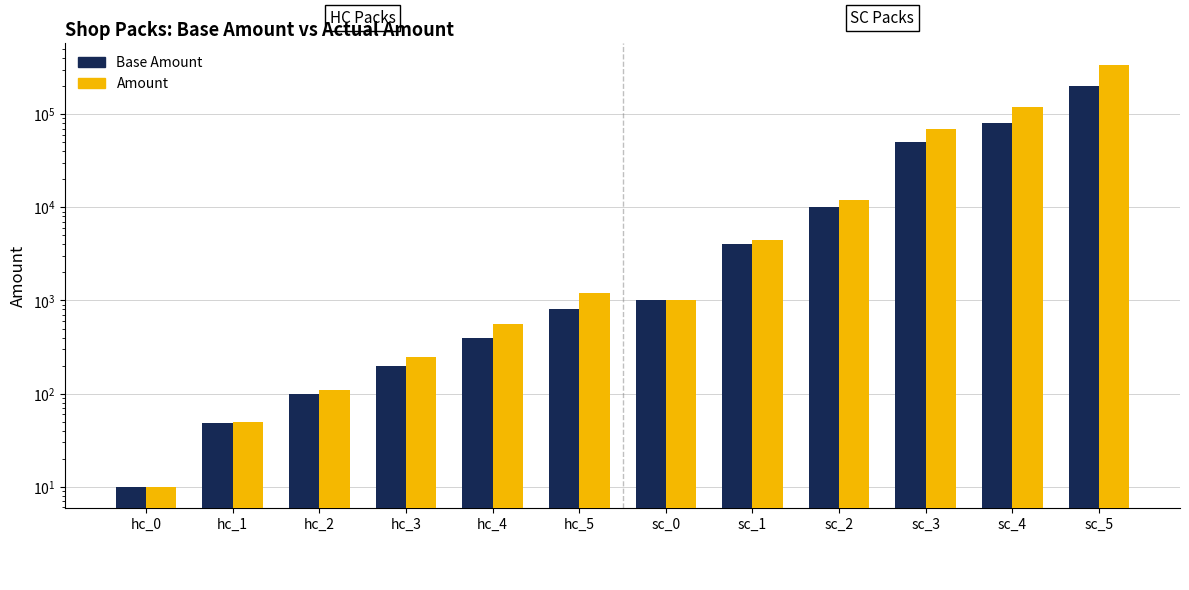

Reading left to right, extract all data points from this chart.

Base Amount: hc_0=10	hc_1=48	hc_2=100	hc_3=200	hc_4=400	hc_5=800	sc_0=1000	sc_1=4000	sc_2=10000	sc_3=50000	sc_4=80000	sc_5=200000
Amount: hc_0=10	hc_1=50	hc_2=110	hc_3=250	hc_4=560	hc_5=1200	sc_0=1000	sc_1=4400	sc_2=12000	sc_3=70000	sc_4=120000	sc_5=340000